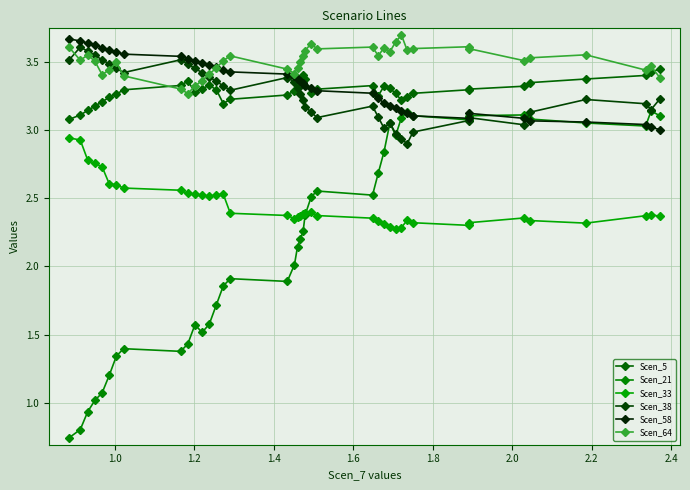

At how many categories does at least one series exceed 1?

40